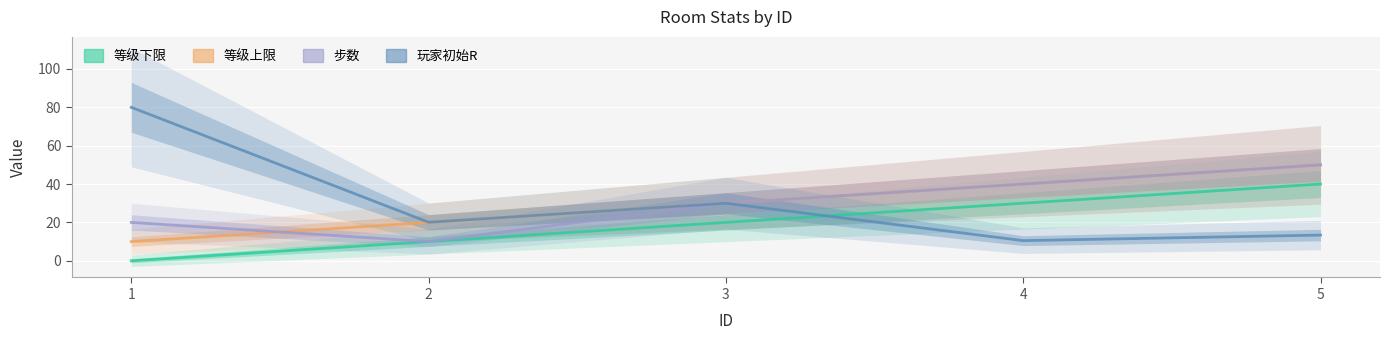

Reading left to right, what are all the values shown in this chart?

等级下限: 1=0.0	2=10.0	3=20.0	4=30.0	5=40.0
等级上限: 1=10.0	2=20.0	3=30.0	4=40.0	5=50.0
步数: 1=20.0	2=10.0	3=30.0	4=40.0	5=50.0
玩家初始R: 1=80.0	2=20.1	3=30.0	4=10.5	5=13.4